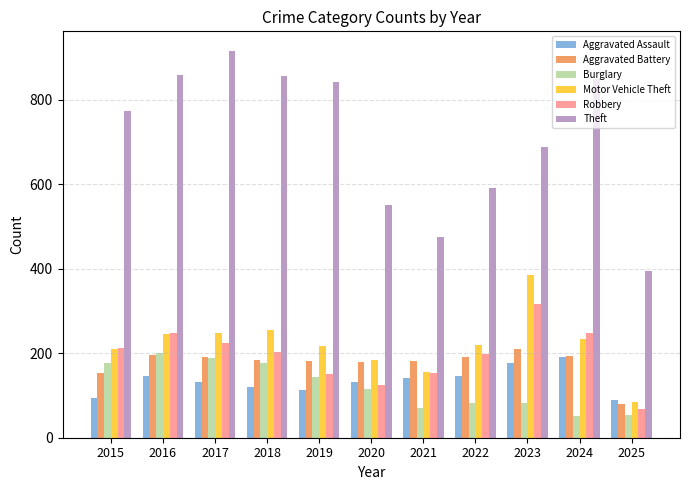

What is the total value across all series at 2017?

1898